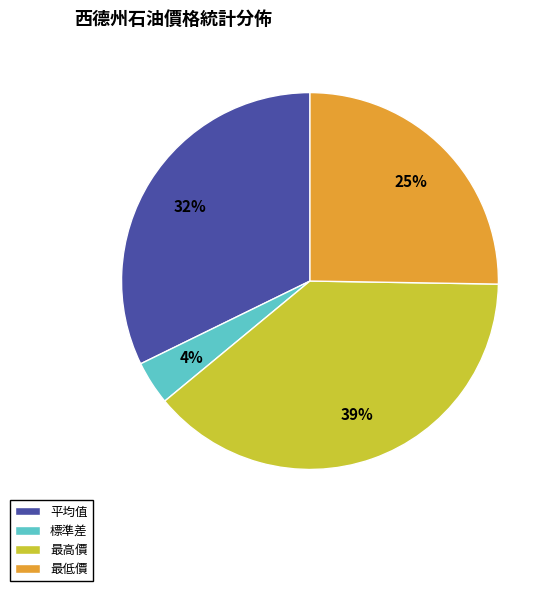

To the nearest percent, what portion does 平均值 represent?

32%